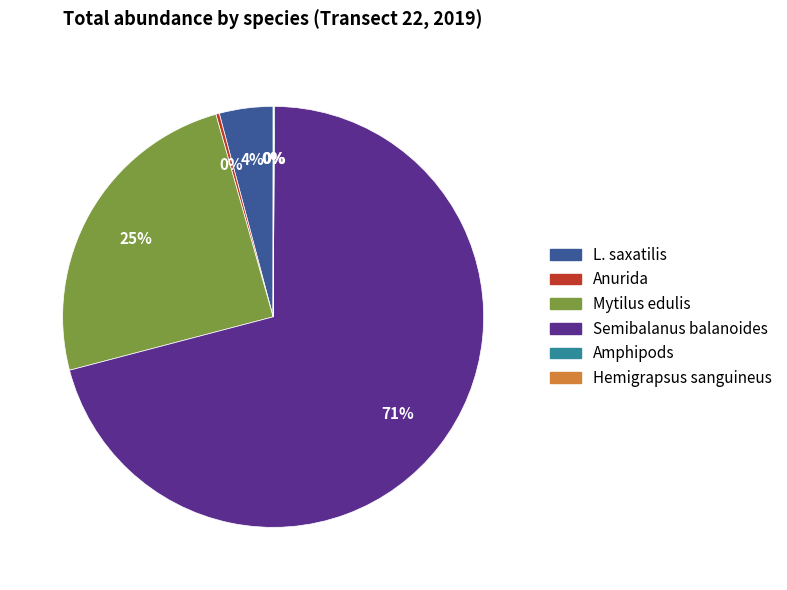

Which slice is the largest?

Semibalanus balanoides